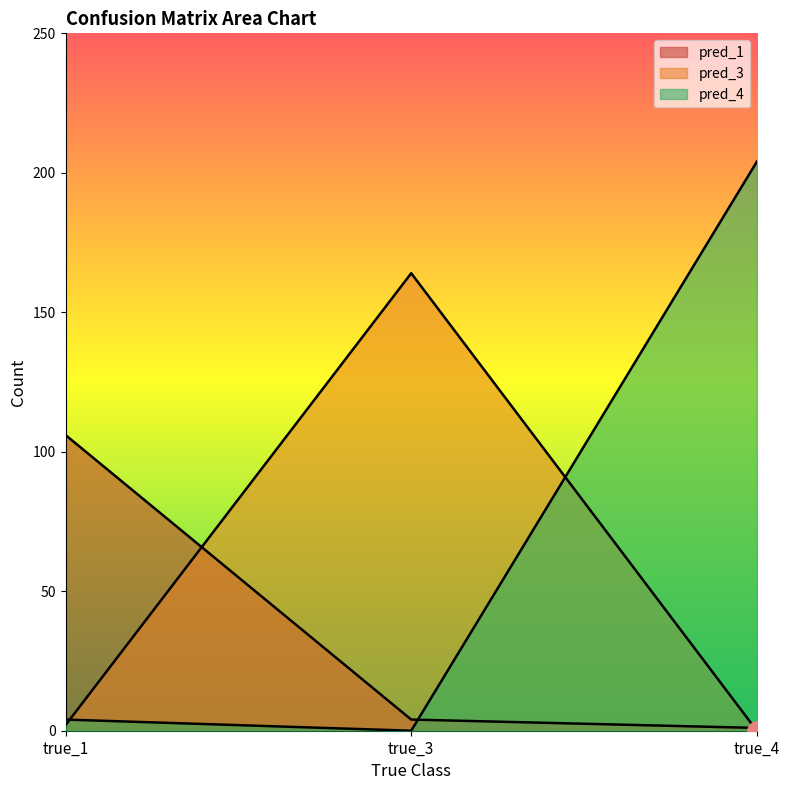

True or false: pred_1 has a value of 106 at true_1.

True